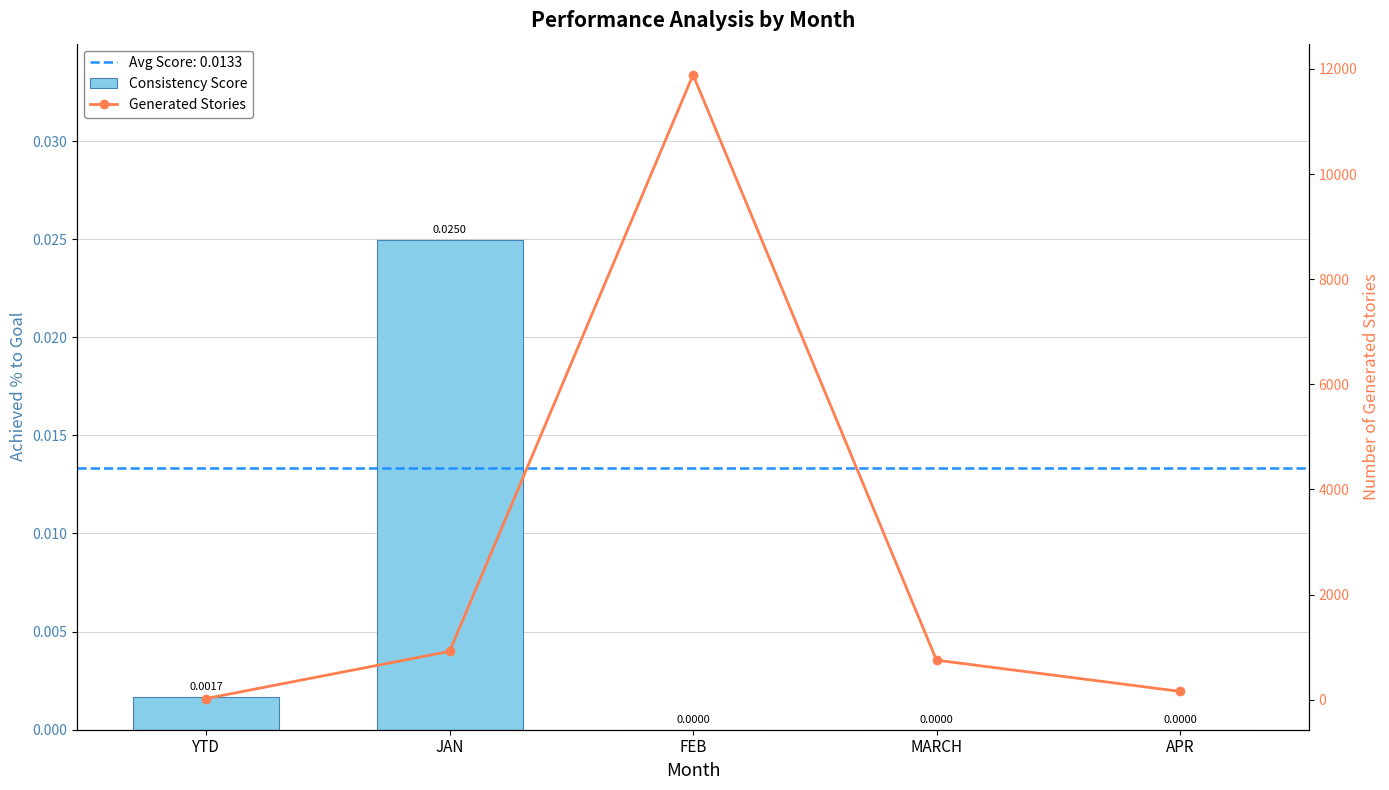

Is it true that Generated Stories equals 55.6 at APR?

False